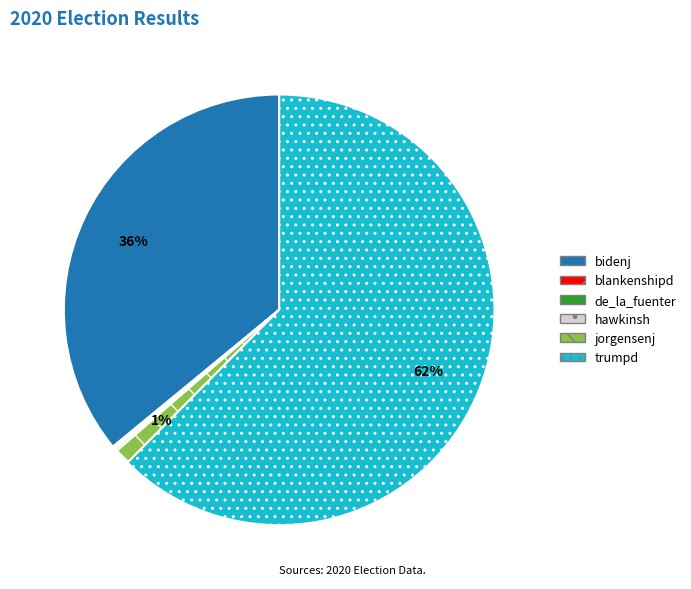

To the nearest percent, what is the average slice percentage?

17%